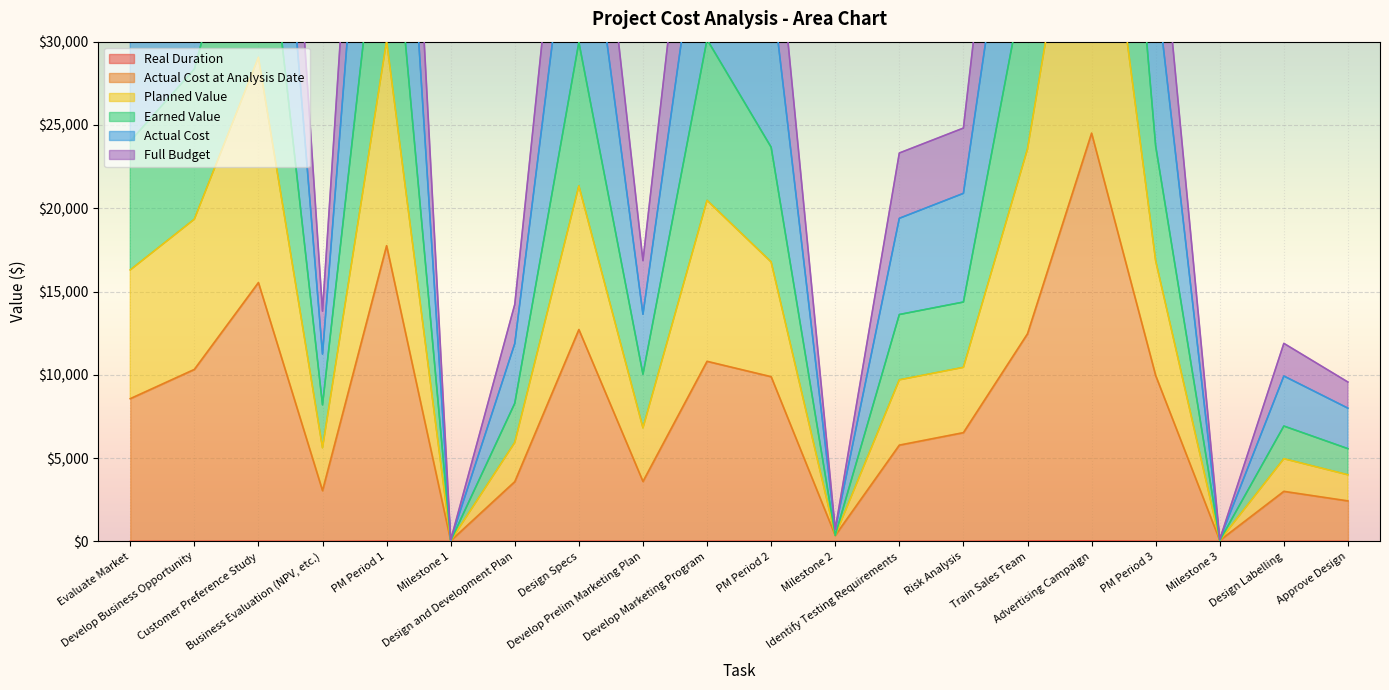

Which category has the highest value in the Planned Value series?

Advertising Campaign